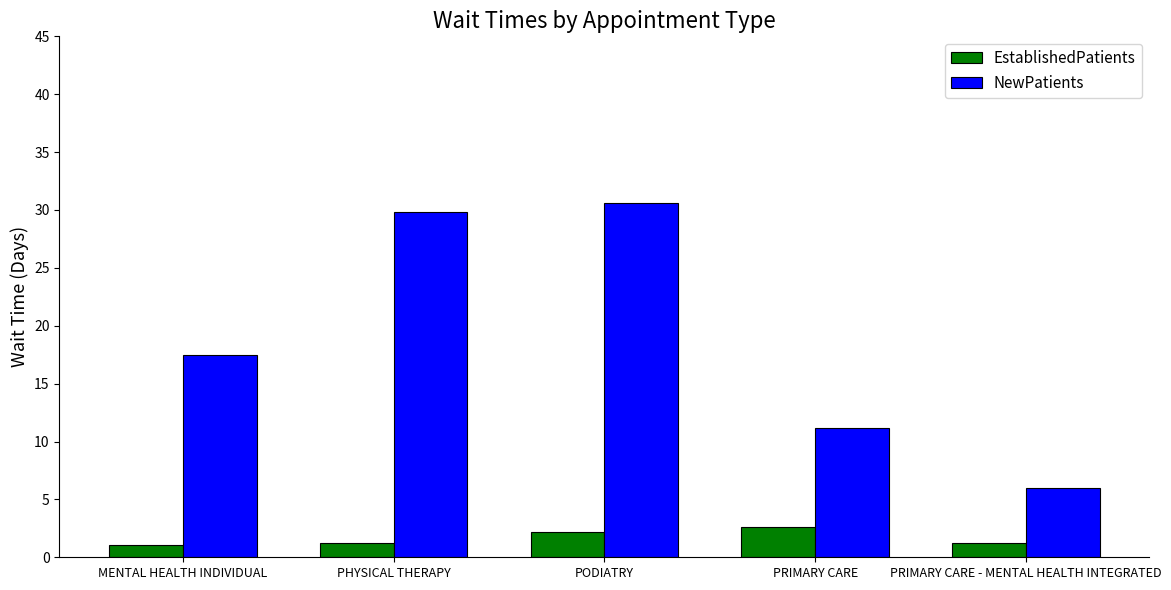

The NewPatients series shows 6.0 at PRIMARY CARE - MENTAL HEALTH INTEGRATED. True or false?

True